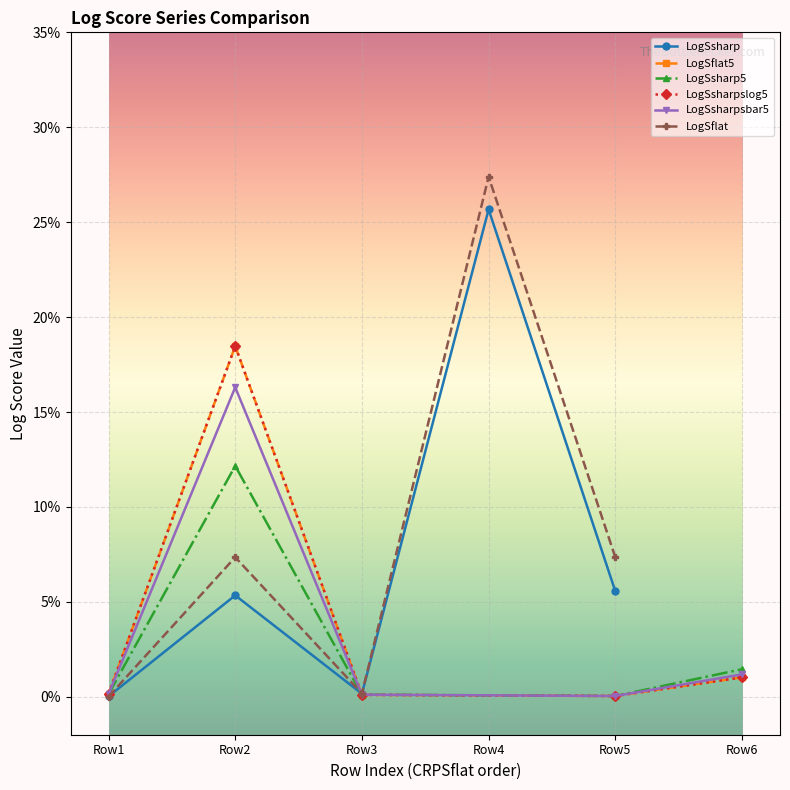

What is the highest value of the LogSflat5 series?

0.2